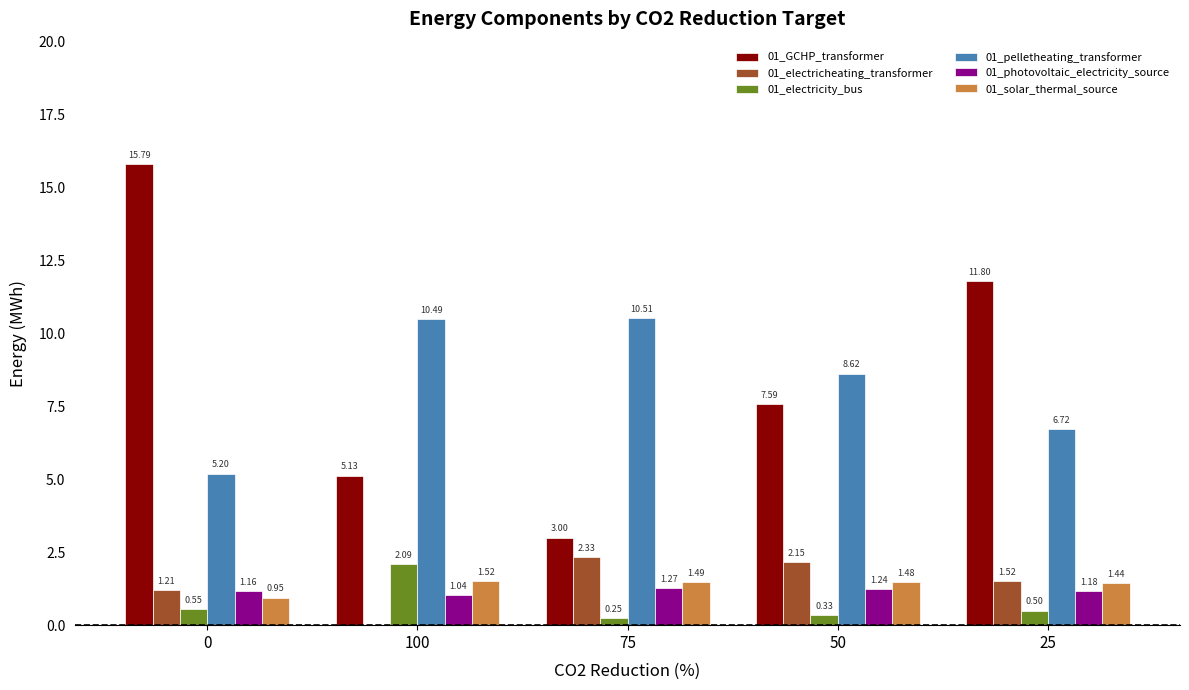

What is the total value across all series at 50?

21.4